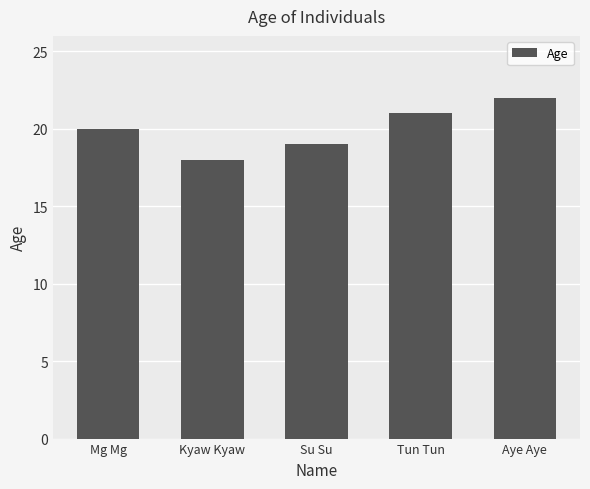

What is the ratio of the value at Su Su to the value at Kyaw Kyaw?

1.1